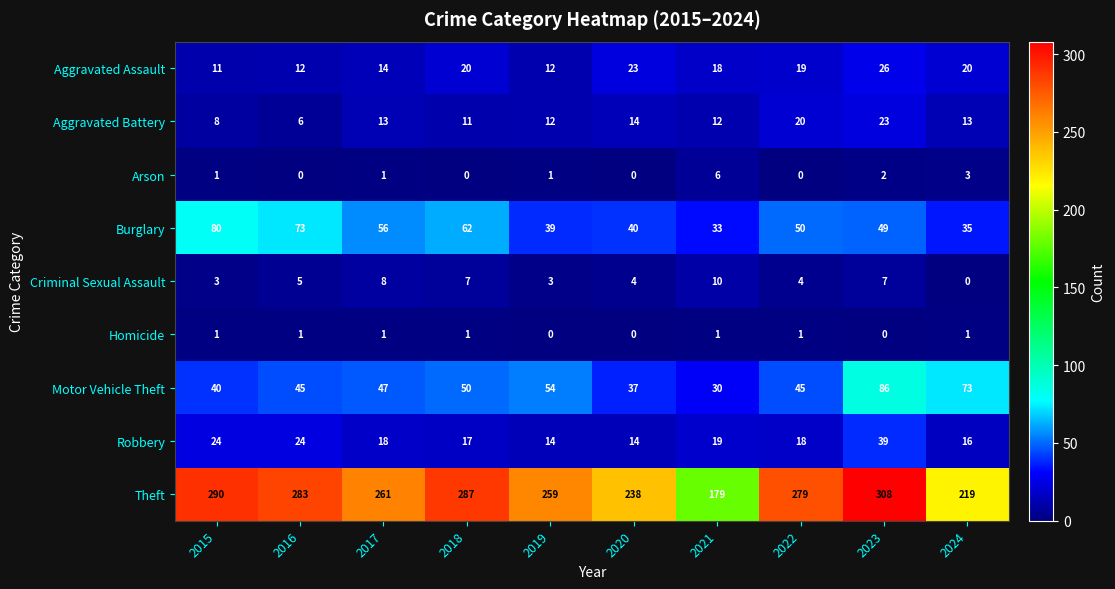

Which category has the lowest value in the Aggravated Battery series?

2016